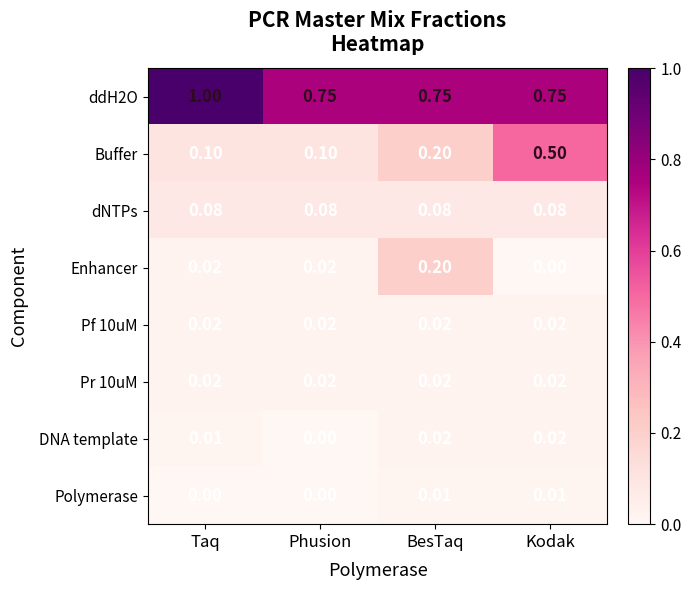

Which series has the largest range (max minus min)?

Buffer